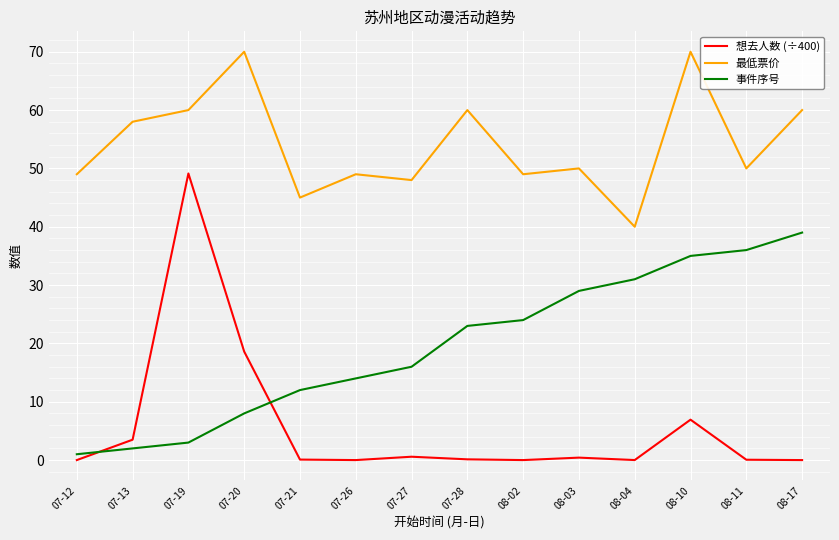

Which series has the widest spread of values?

想去人数 (÷400)